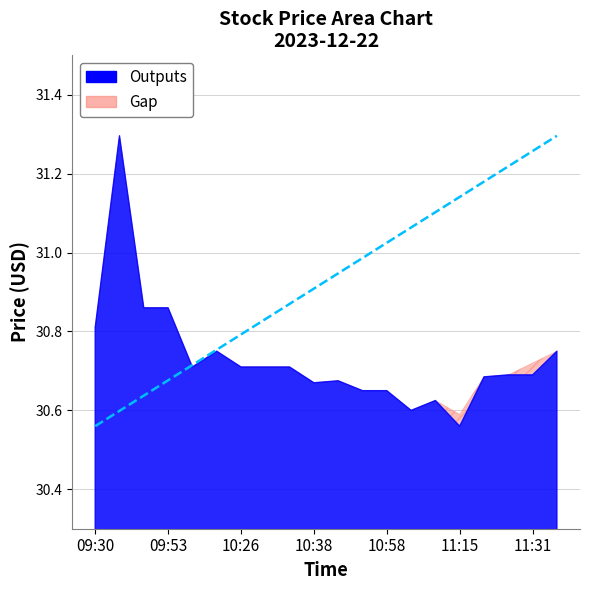

The value of high at 10:07 is 30.7. True or false?

True